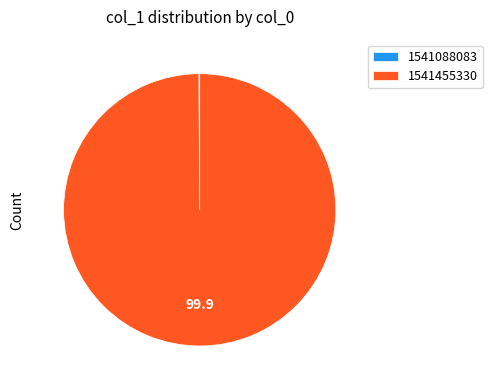

Is it true that 1541455330 is 100% of the pie?

True